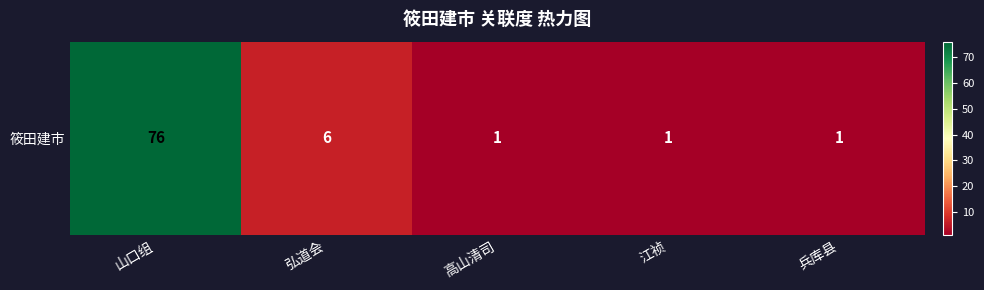

Between 兵库县 and 江祯, which is larger?

兵库县